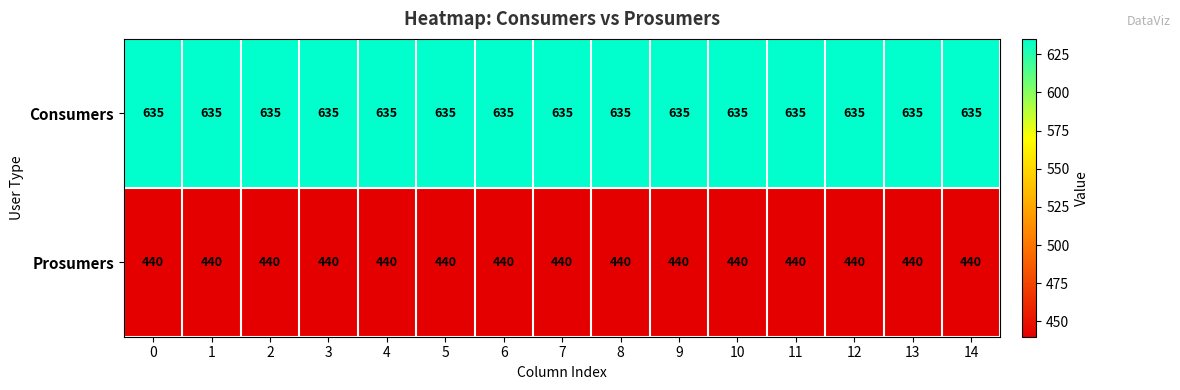

What is the greatest value displayed?

635